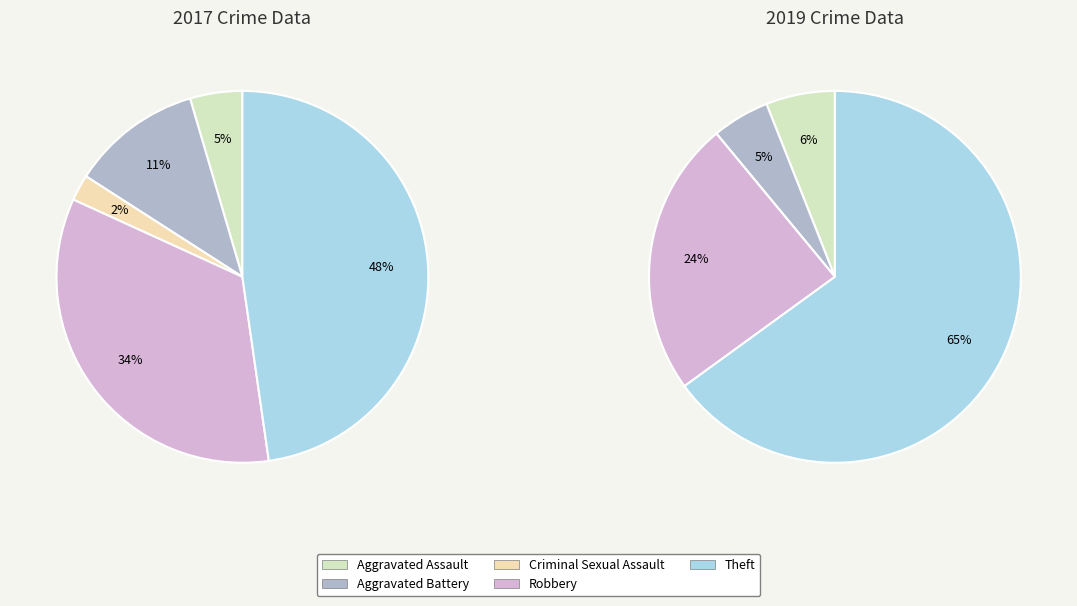

What is the smallest slice in the pie chart?

2